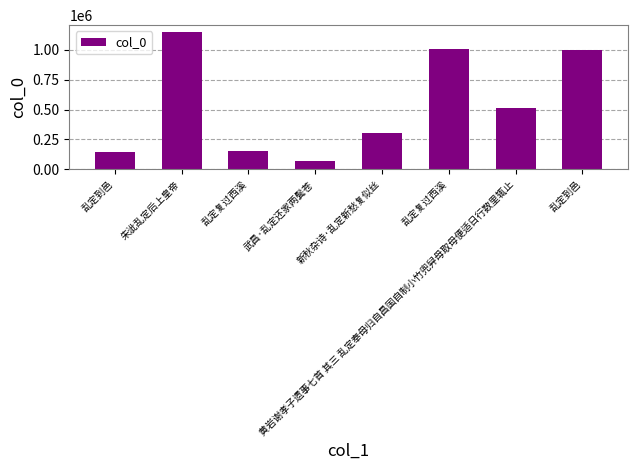

Does the chart contain any negative values?

No